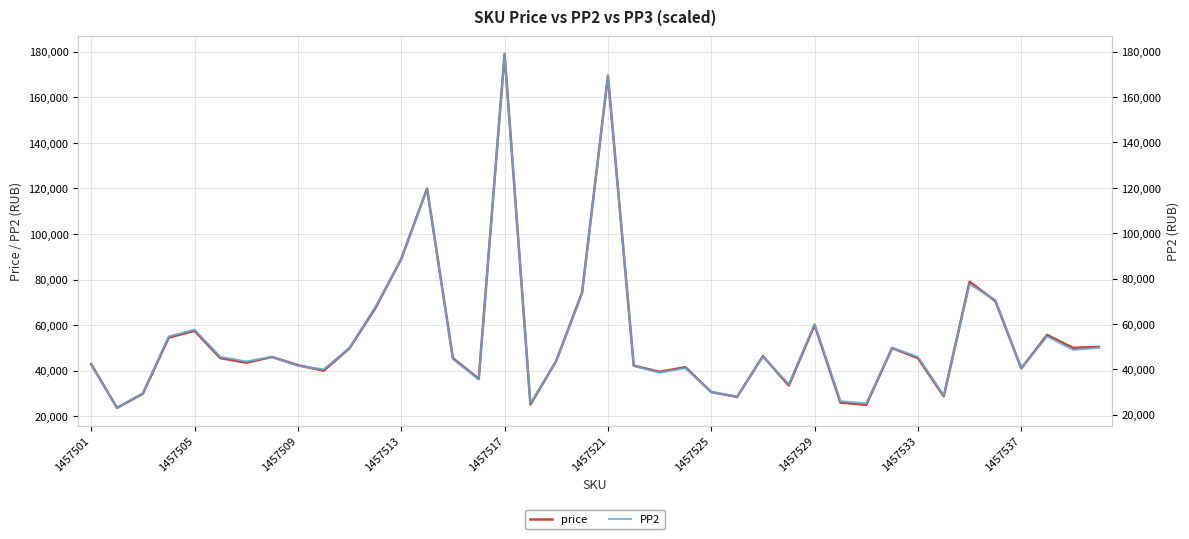

True or false: price and PP2 intersect in this chart.

False